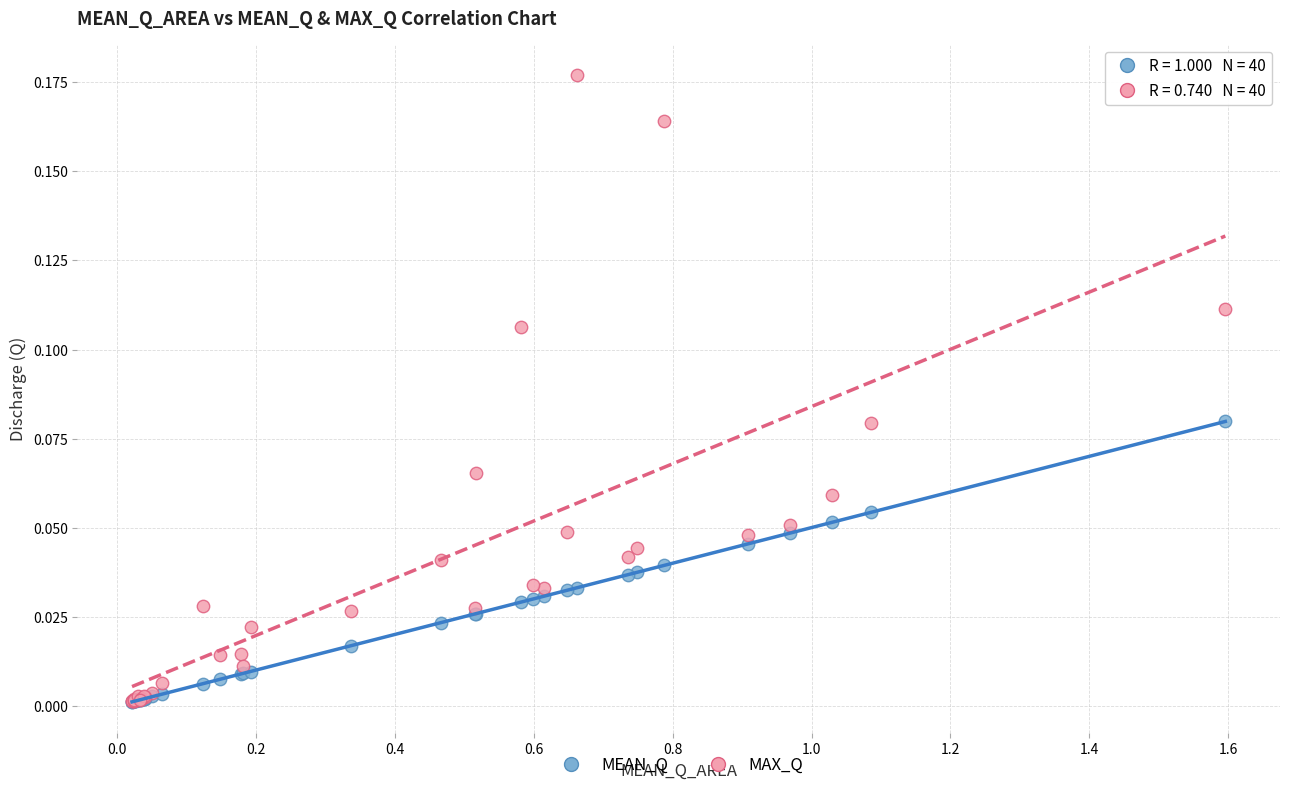

Which series has the widest spread of Y values?

MAX_Q